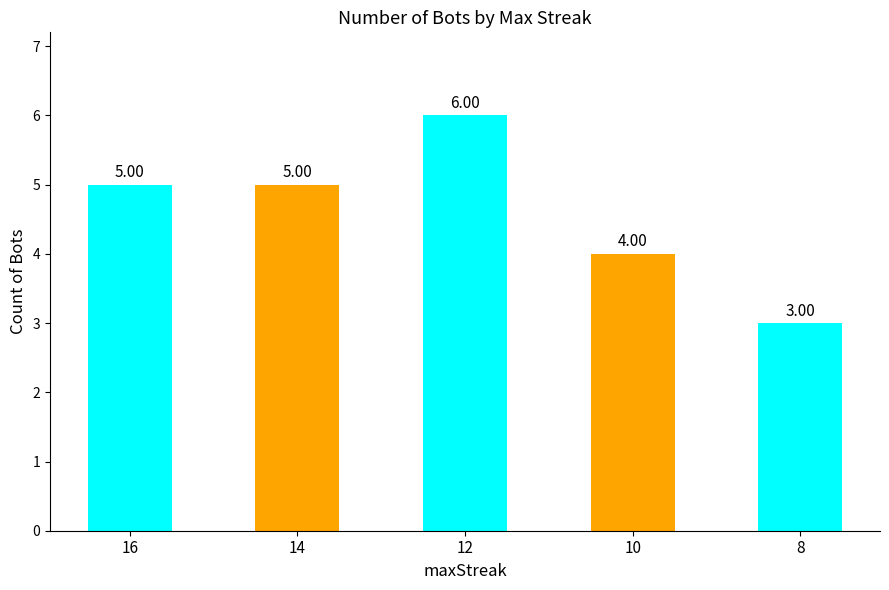

How many values are between 4 and 5?

3